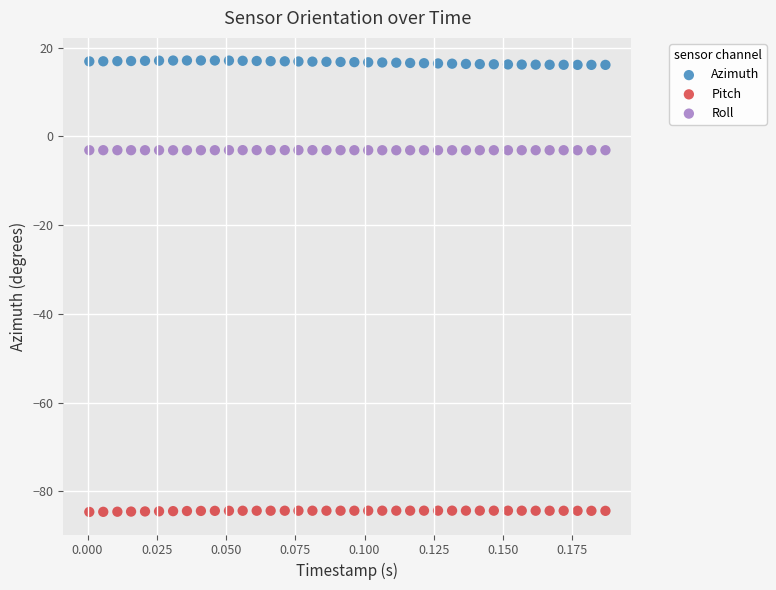

What are all the series names shown in the legend?

Azimuth, Pitch, Roll